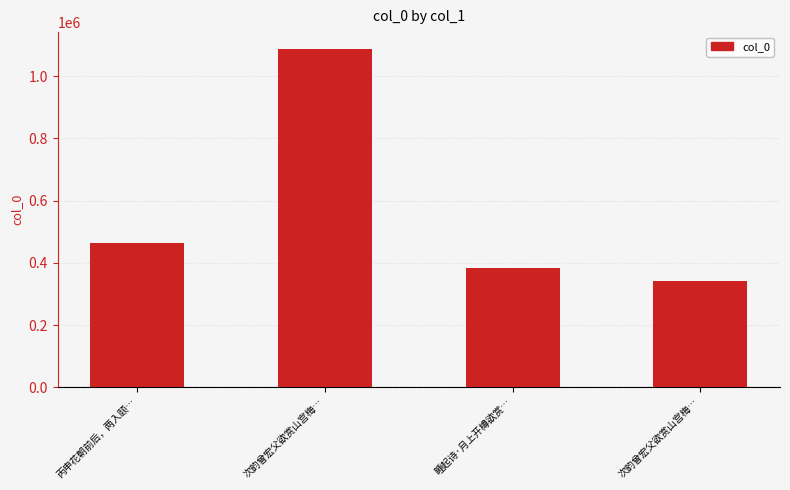

How many values are below 462742?

2